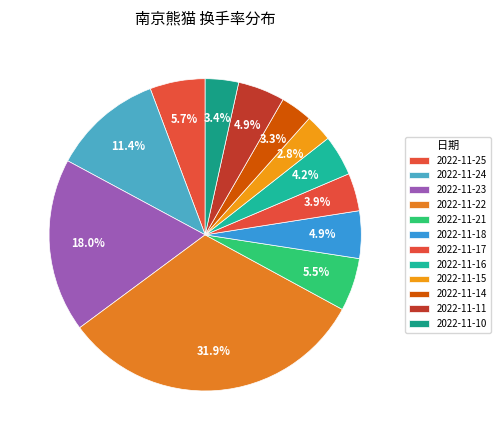

Count the number of slices in the pie.

12